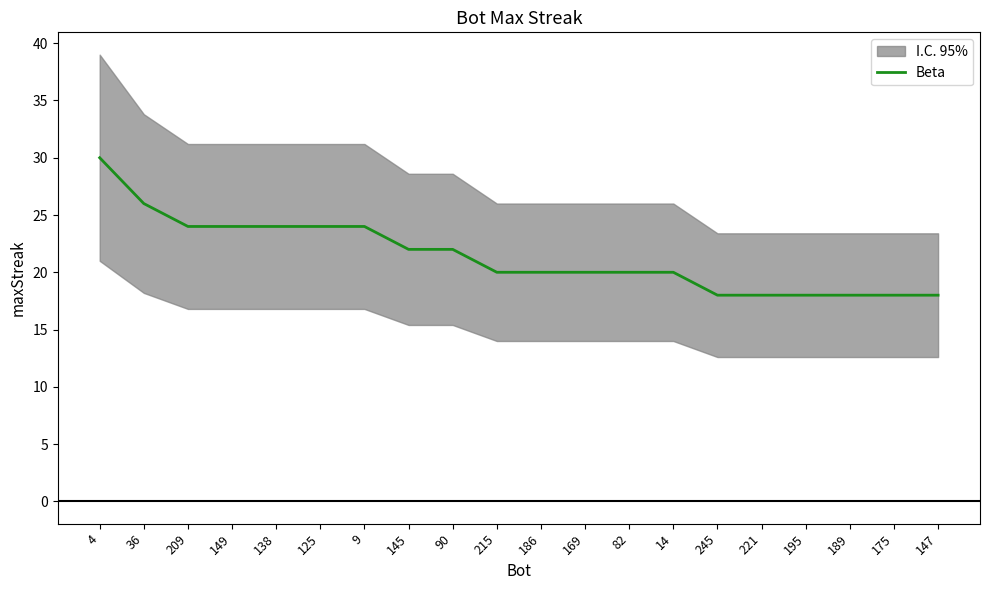

The value at 245 is 10. True or false?

False